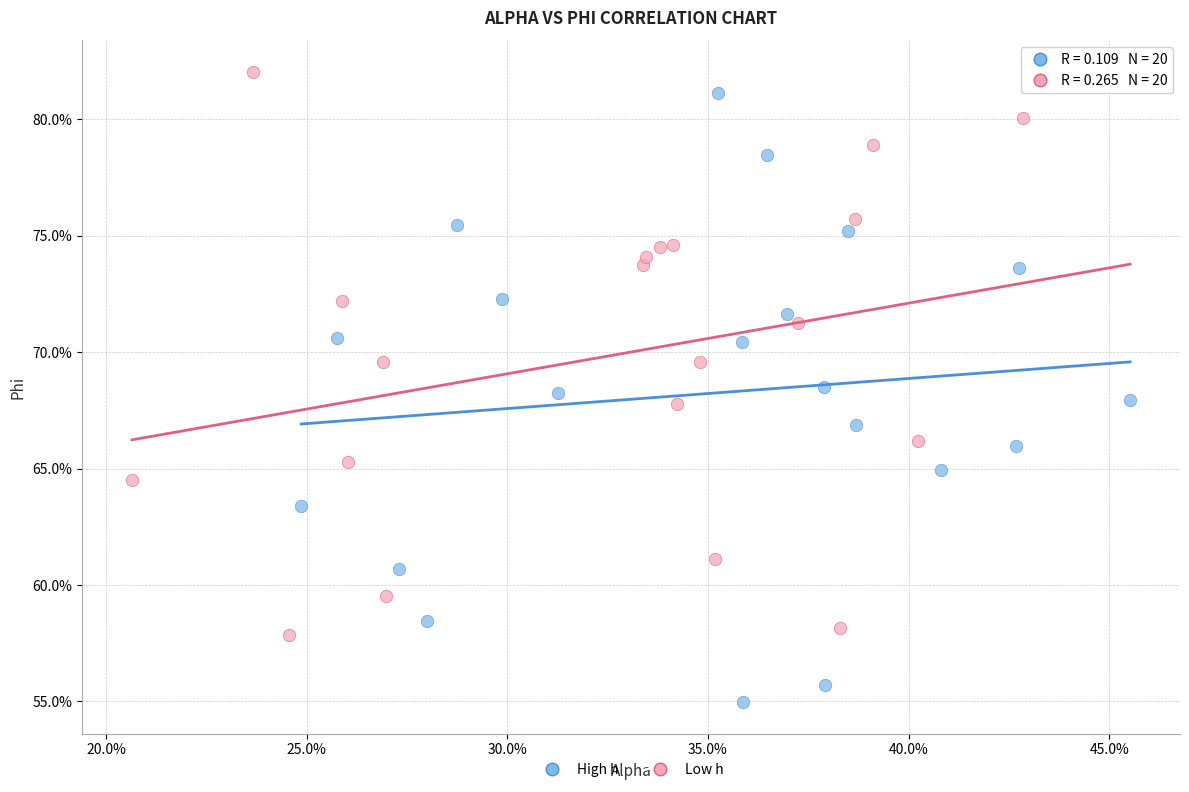

What are all the series names shown in the legend?

High h, Low h